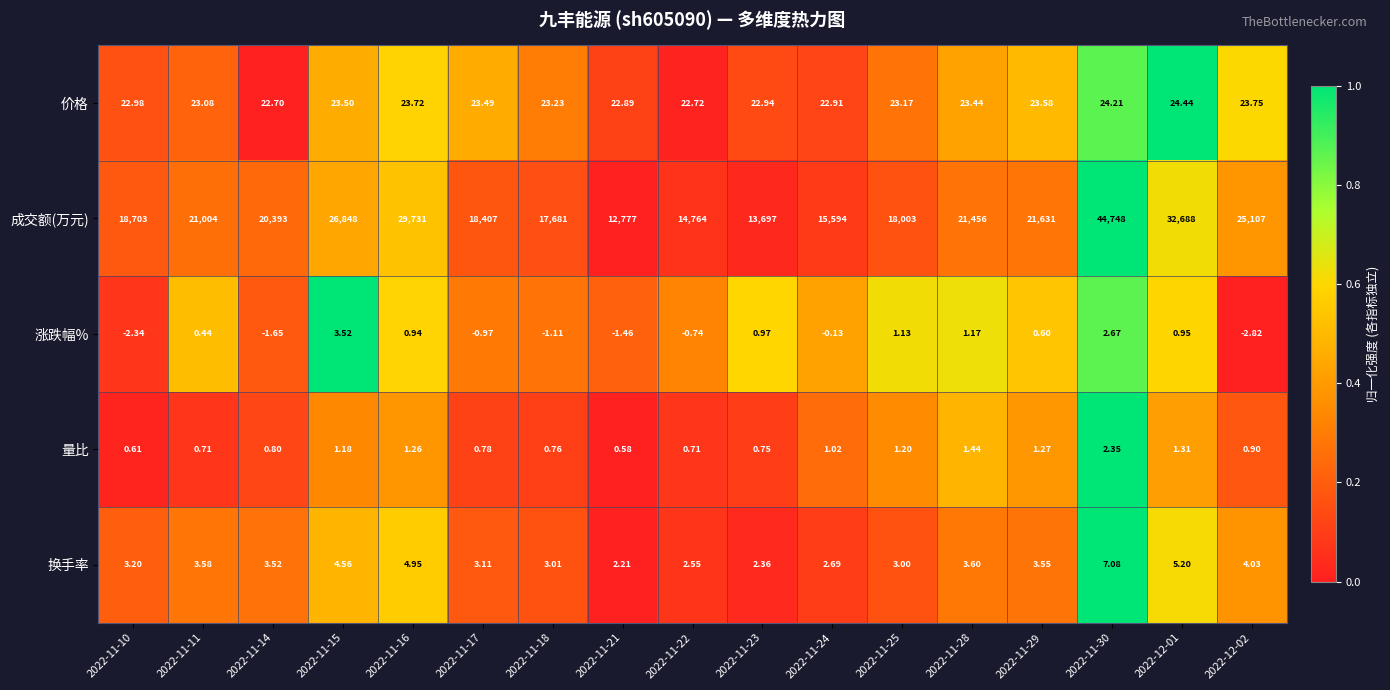

How many categories are shown in the chart?

17